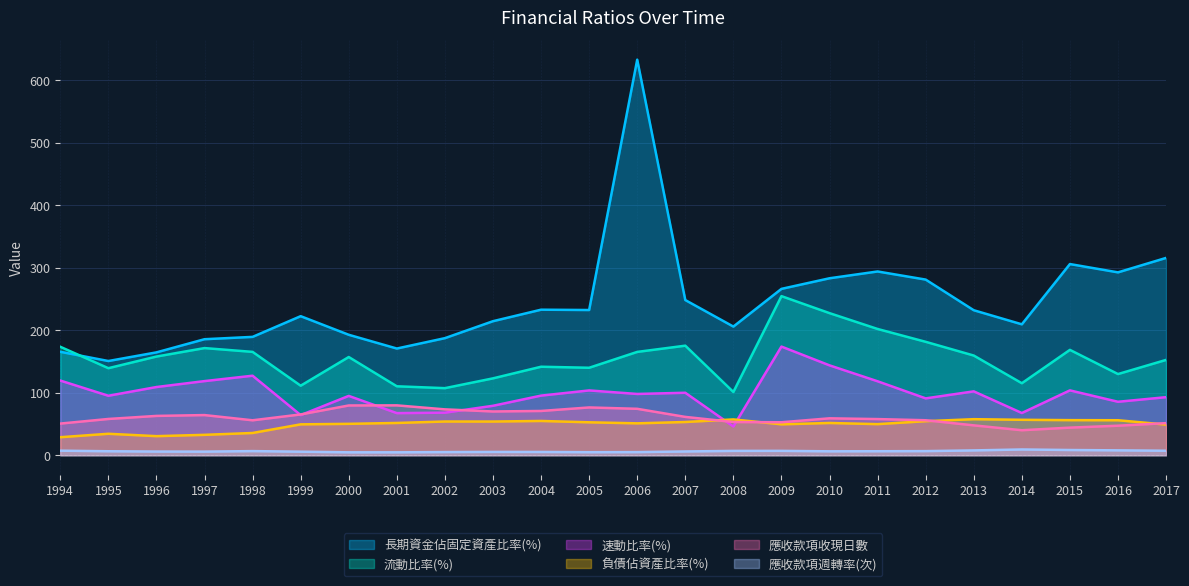

What is the value of the 應收款項收現日數 point at the 15th from the left?

53.0